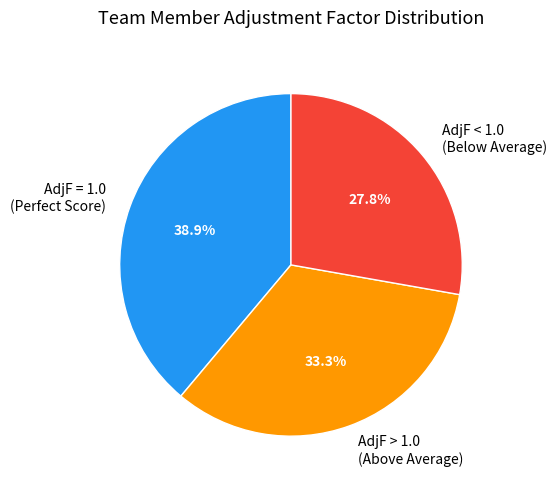

Which slice is the largest?

AdjF = 1.0 (Perfect Score)